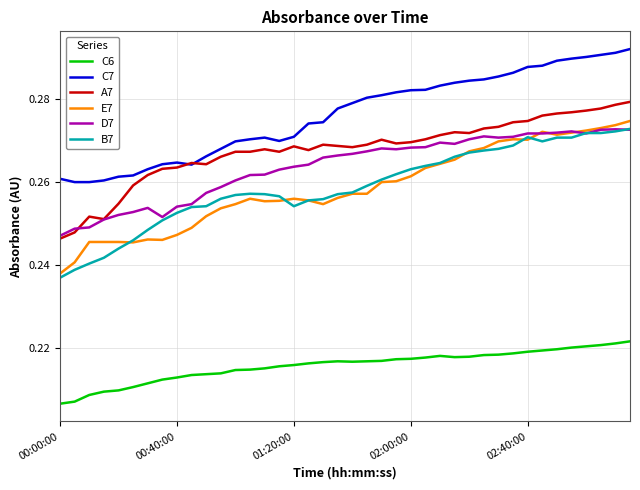

True or false: C7 and C6 cross at least once.

False